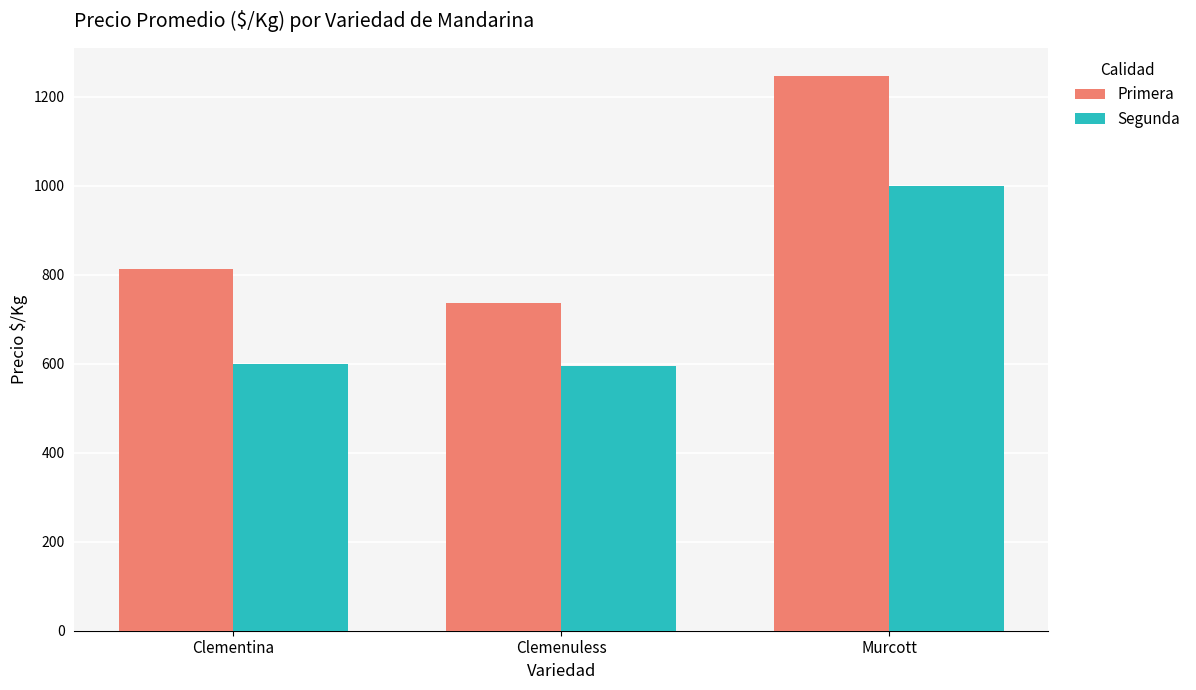

True or false: Primera has a value of 977.0 at Clemenuless.

False